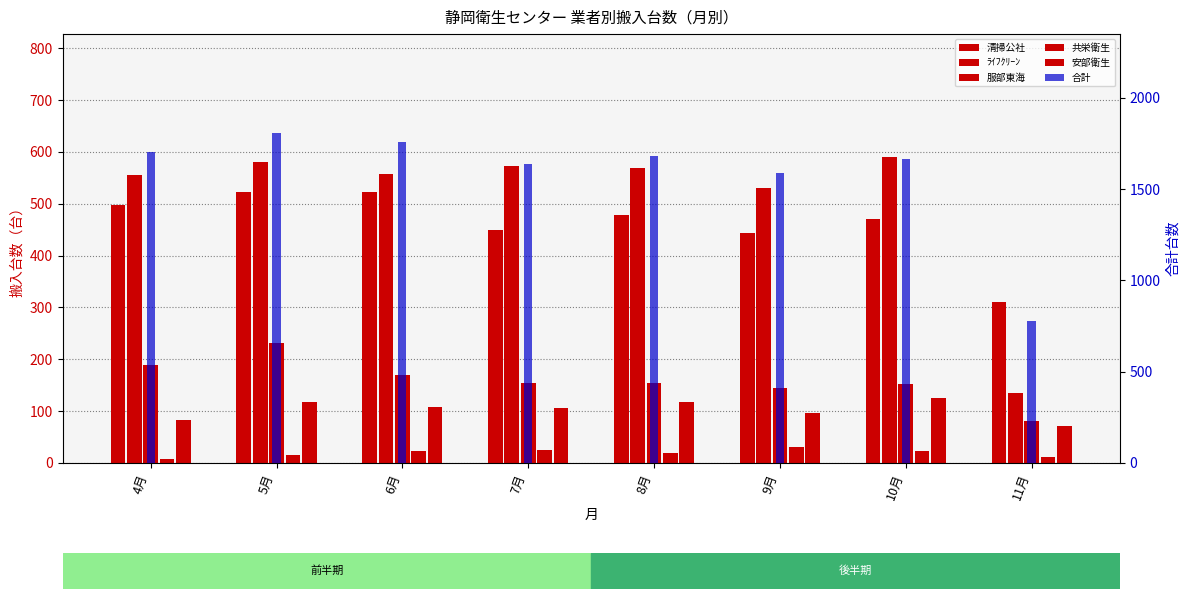

Reading left to right, what are all the values shown in this chart?

清掃公社: 498	523	523	449	479	444	470	310
ﾗｲﾌｸﾘｰﾝ: 555	580	557	573	570	531	591	135
服部東海: 190	232	170	154	155	145	152	81
共栄衛生: 8	16	23	25	19	30	24	11
安部衛生: 83	118	108	106	117	96	126	72
合計: 1701	1807	1760	1638	1681	1589	1666	776